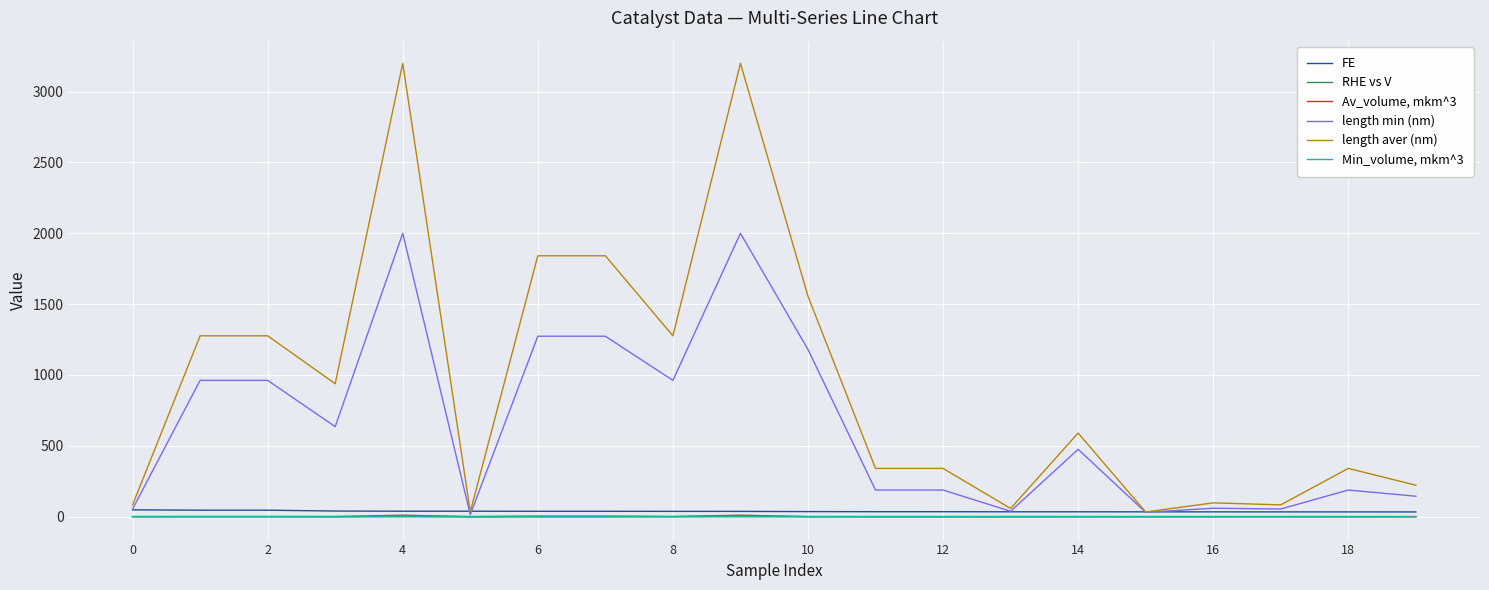

What is the maximum value shown in the chart?

3200.0